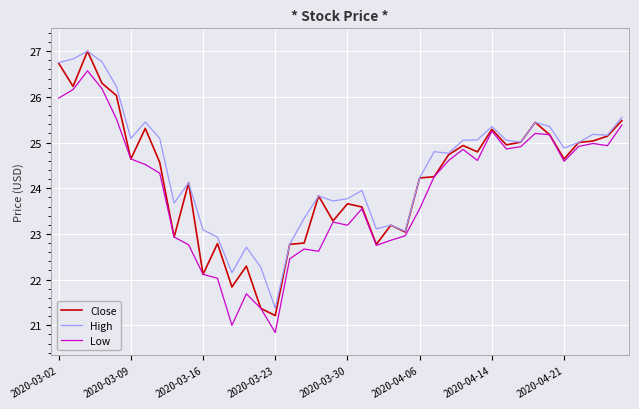

Is this an area chart (filled region under the line)?

No